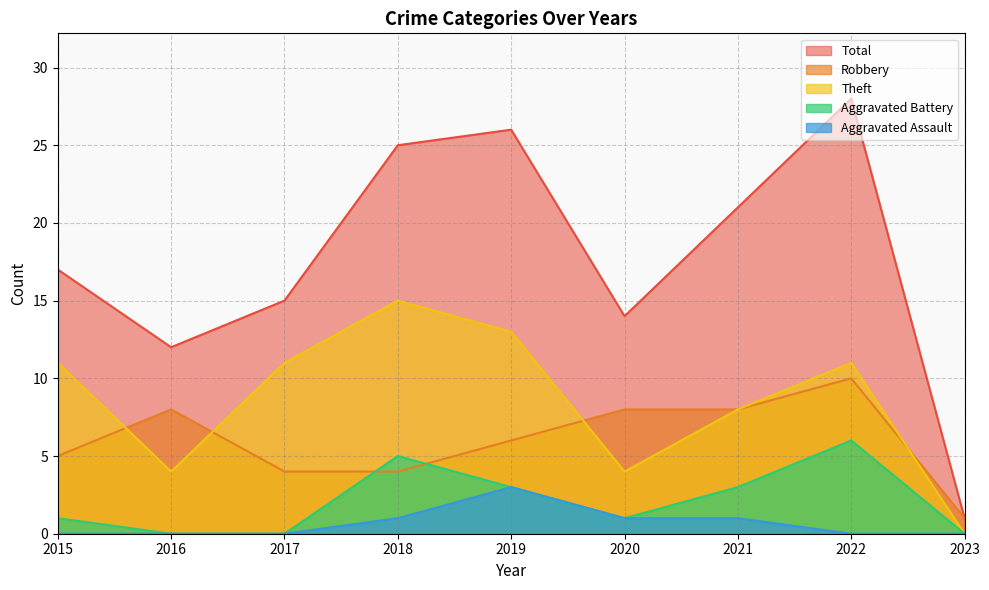

In Theft, how many points are lower than both neighbors (excluding endpoints)?

2